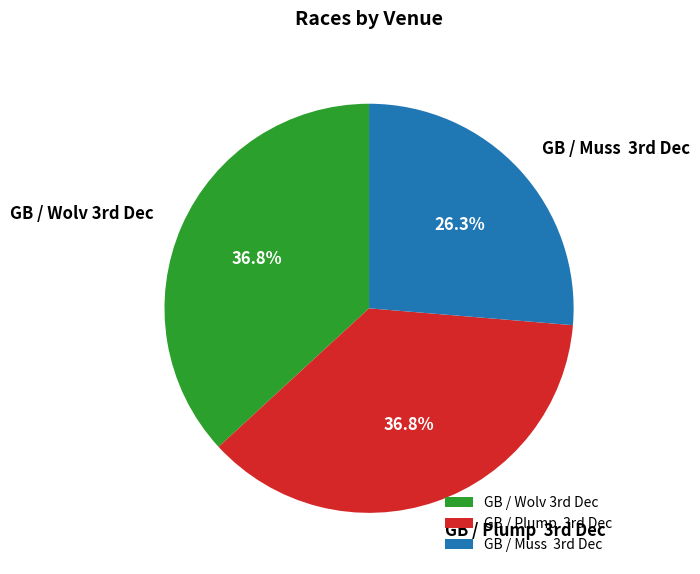

Count the number of slices in the pie.

3